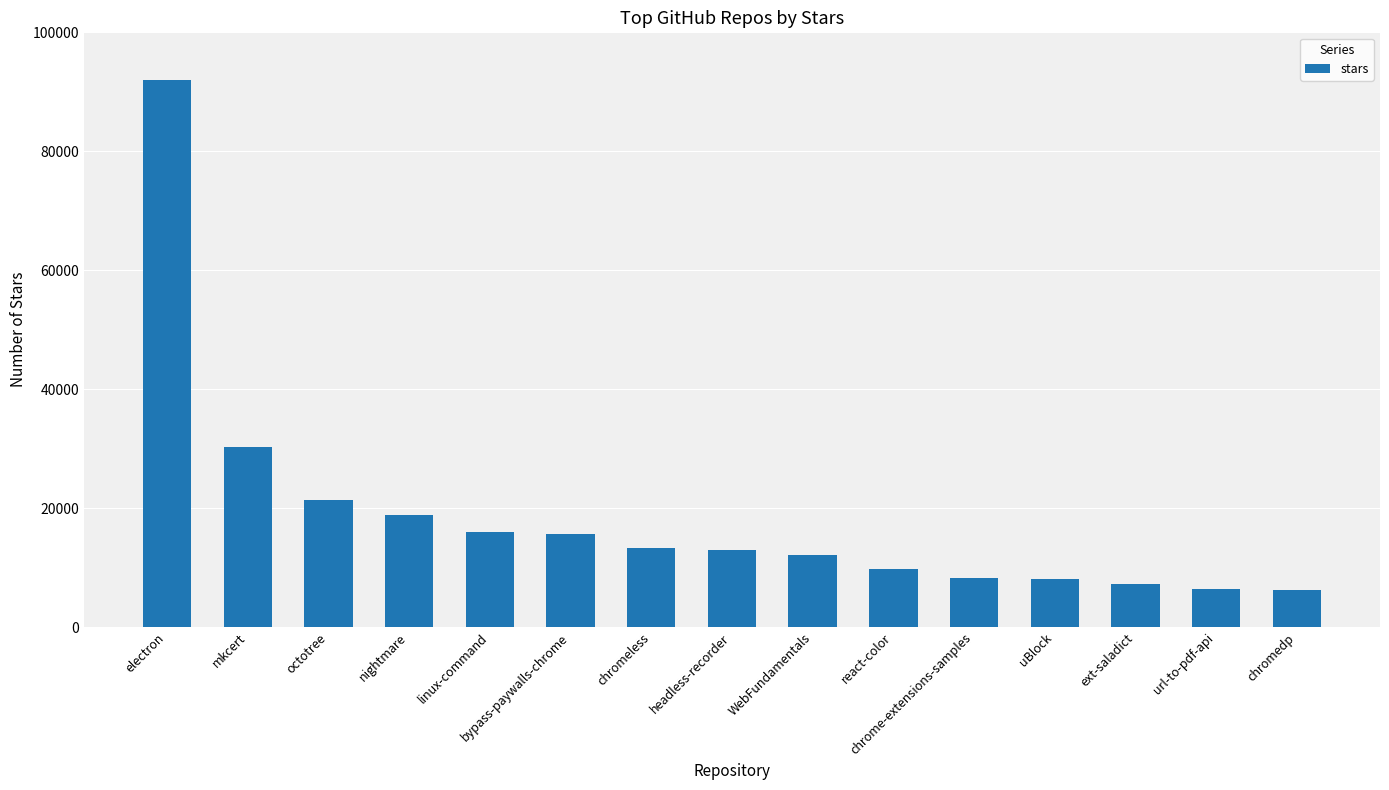

What is the minimum value shown in the chart?

6300